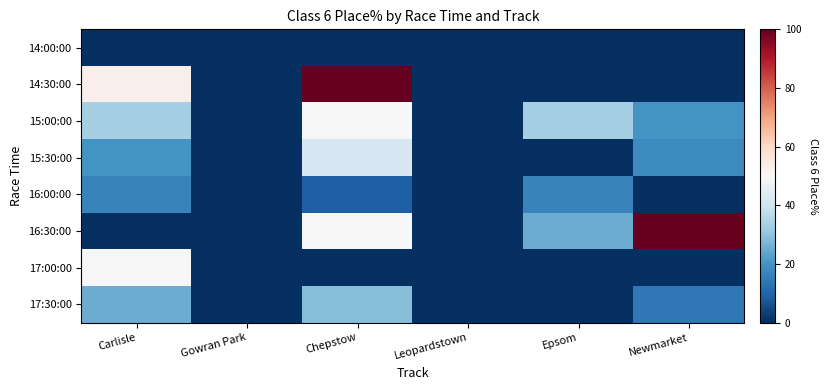

Reading left to right, list all the values displayed in this chart.

14:00:00: Carlisle=0.0	Gowran Park=0.0	Chepstow=0.0	Leopardstown=0.0	Epsom=0.0	Newmarket=0.0
14:30:00: Carlisle=52.4	Gowran Park=0.0	Chepstow=100.0	Leopardstown=0.0	Epsom=0.0	Newmarket=0.0
15:00:00: Carlisle=33.3	Gowran Park=0.0	Chepstow=50.0	Leopardstown=0.0	Epsom=33.3	Newmarket=20.0
15:30:00: Carlisle=20.0	Gowran Park=0.0	Chepstow=41.7	Leopardstown=0.0	Epsom=0.0	Newmarket=18.2
16:00:00: Carlisle=16.7	Gowran Park=0.0	Chepstow=9.1	Leopardstown=0.0	Epsom=16.7	Newmarket=0.0
16:30:00: Carlisle=0.0	Gowran Park=0.0	Chepstow=50.0	Leopardstown=0.0	Epsom=25.0	Newmarket=100.0
17:00:00: Carlisle=50.0	Gowran Park=0.0	Chepstow=0.0	Leopardstown=0.0	Epsom=0.0	Newmarket=0.0
17:30:00: Carlisle=25.0	Gowran Park=0.0	Chepstow=28.6	Leopardstown=0.0	Epsom=0.0	Newmarket=14.3